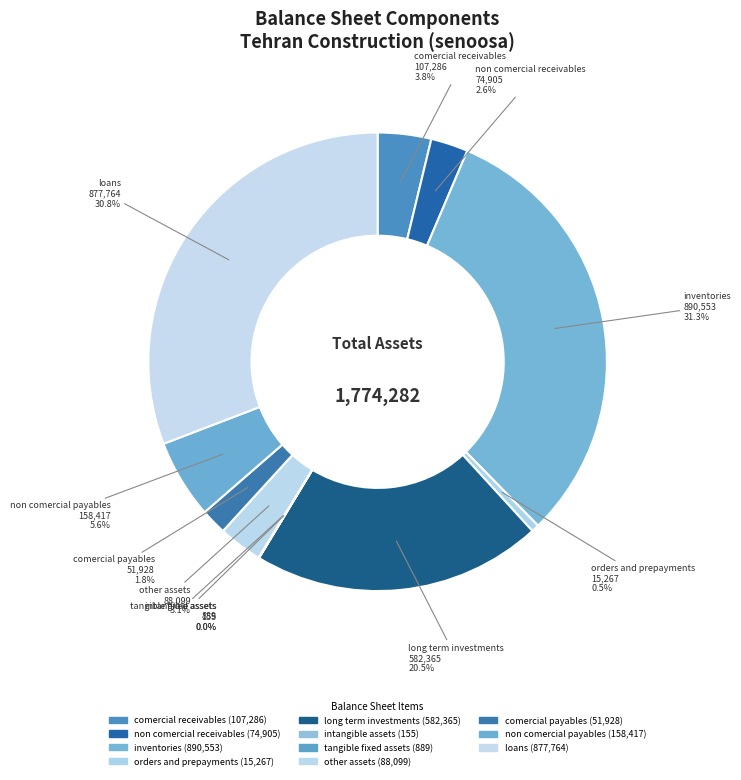

To the nearest percent, what is the average slice percentage?

9%